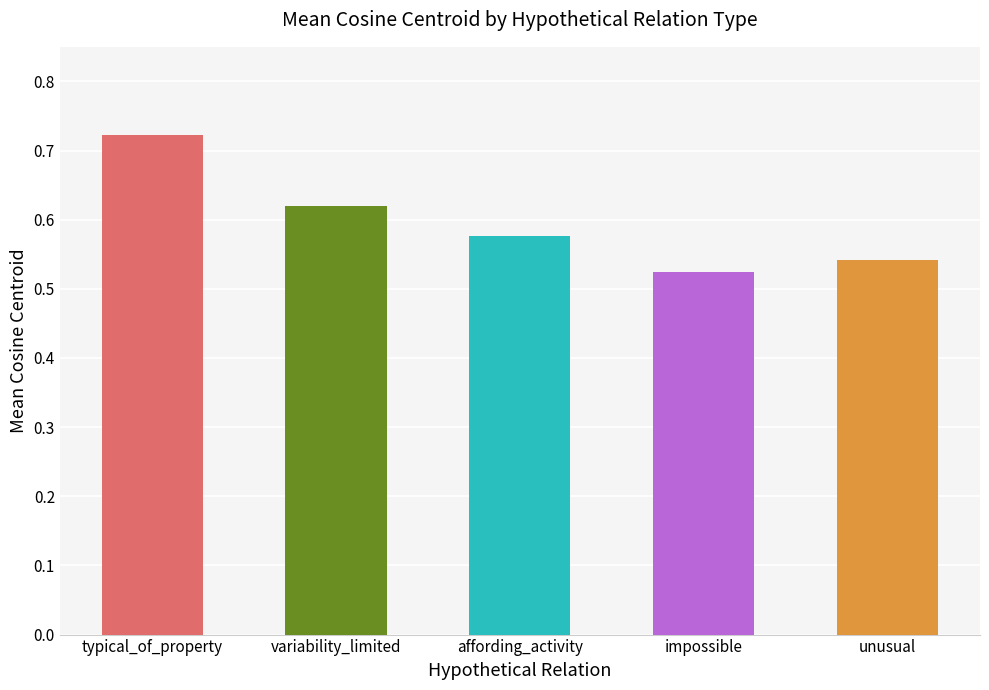

Are the bars horizontal?

No